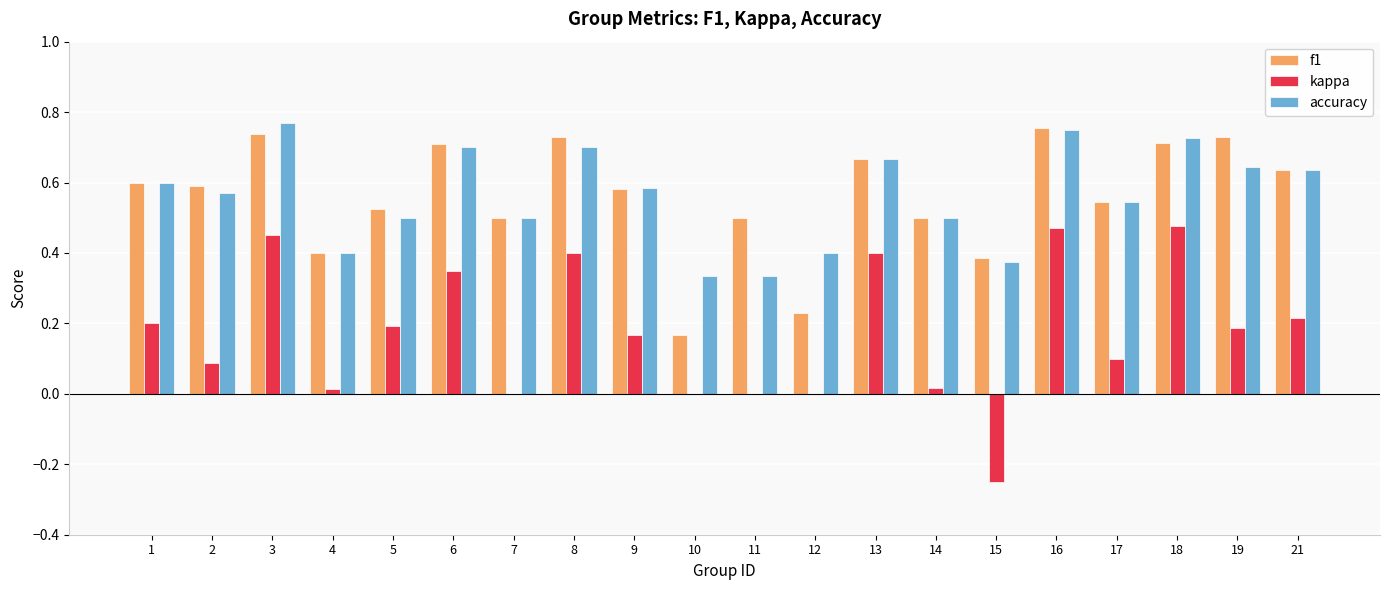

Is the value of f1 at 13 greater than the value of kappa at 5?

Yes